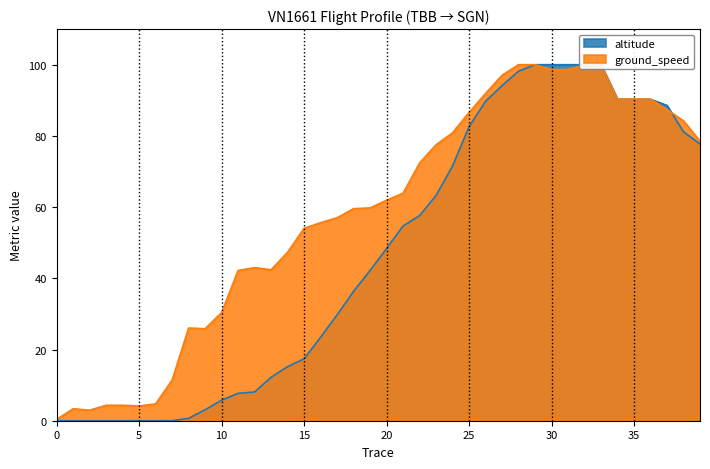

Where is altitude nearest to the value 50?

20